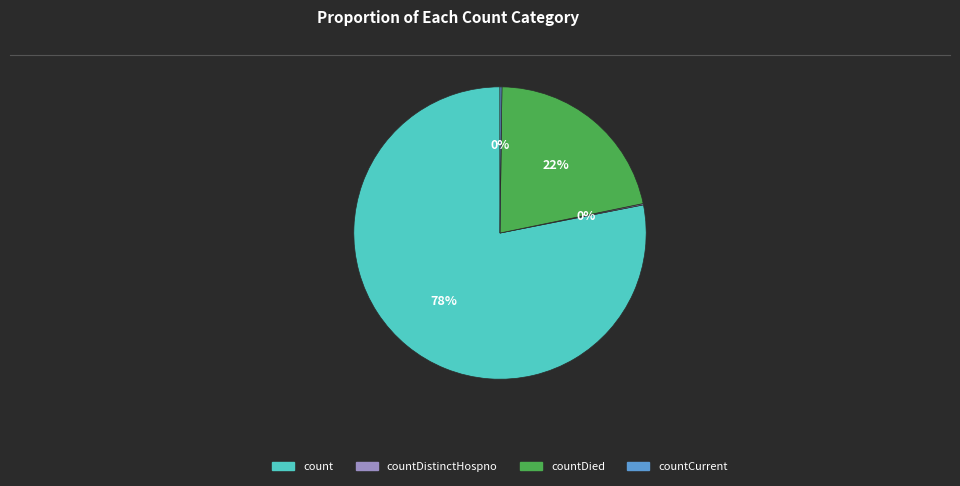

Is there any slice that represents more than half of the pie?

Yes